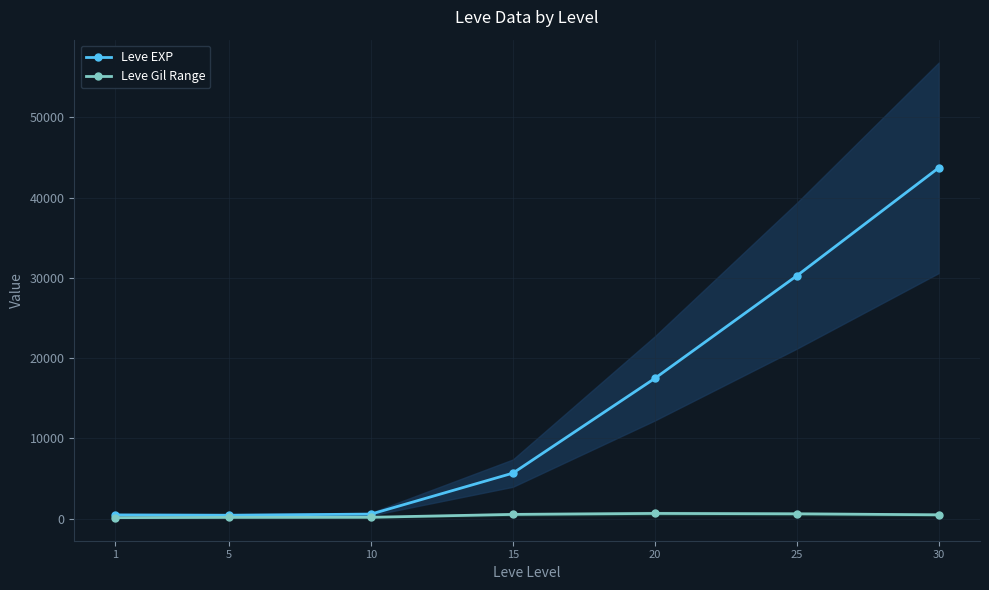

Where is the first local minimum for Leve EXP?

5